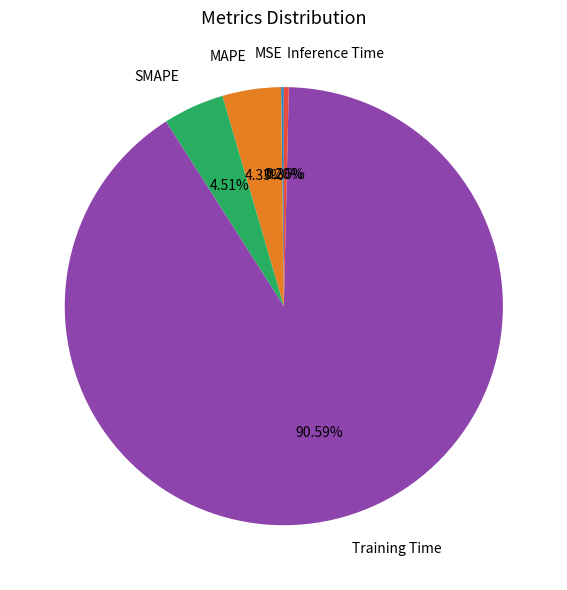

Is the sum of Inference Time and SMAPE greater than half?

No